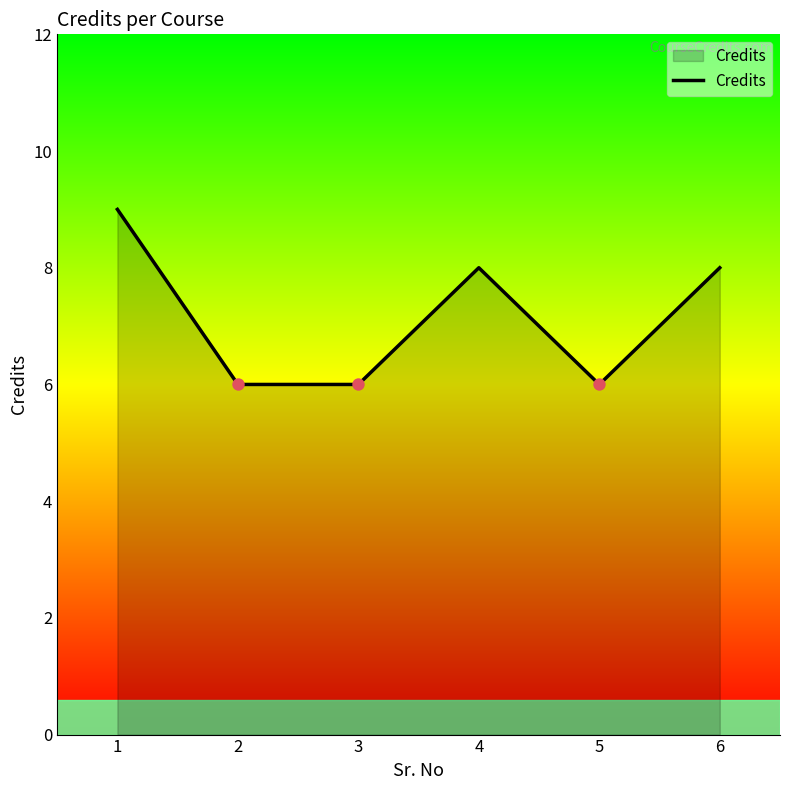

What is the ratio of the value at 6 to the value at 1?

0.9